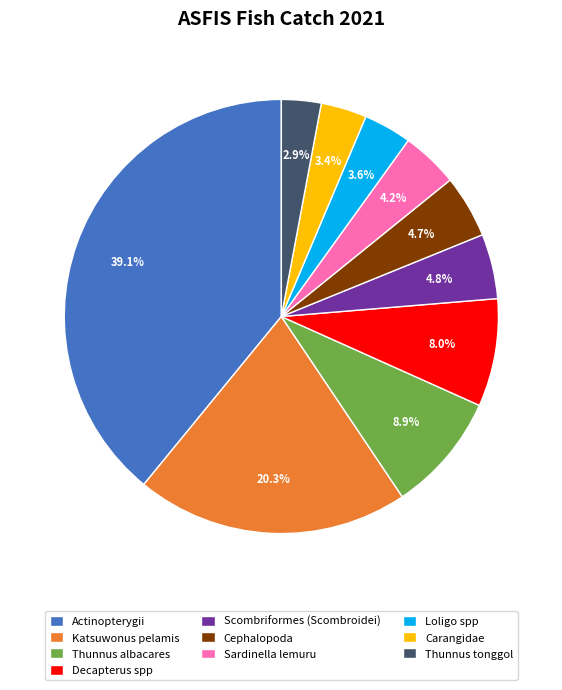

Do Thunnus albacares and Actinopterygii together represent more than half of the pie?

No